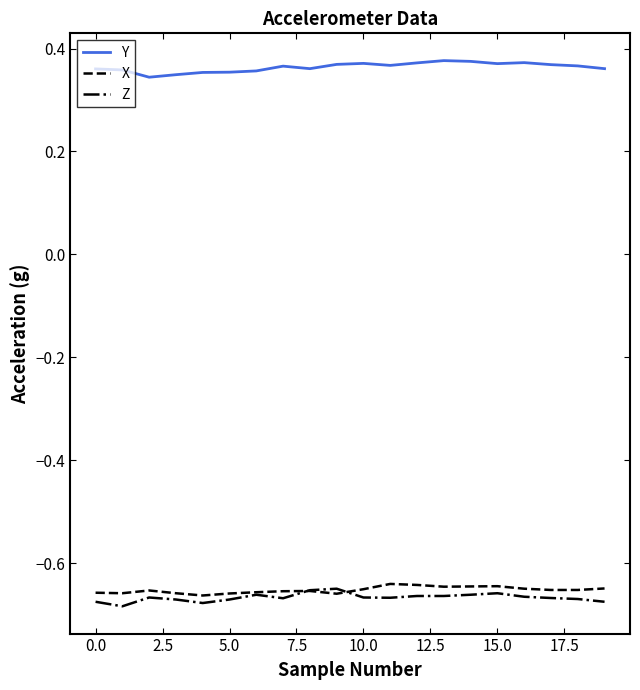

Which series has the largest total across all categories?

Y